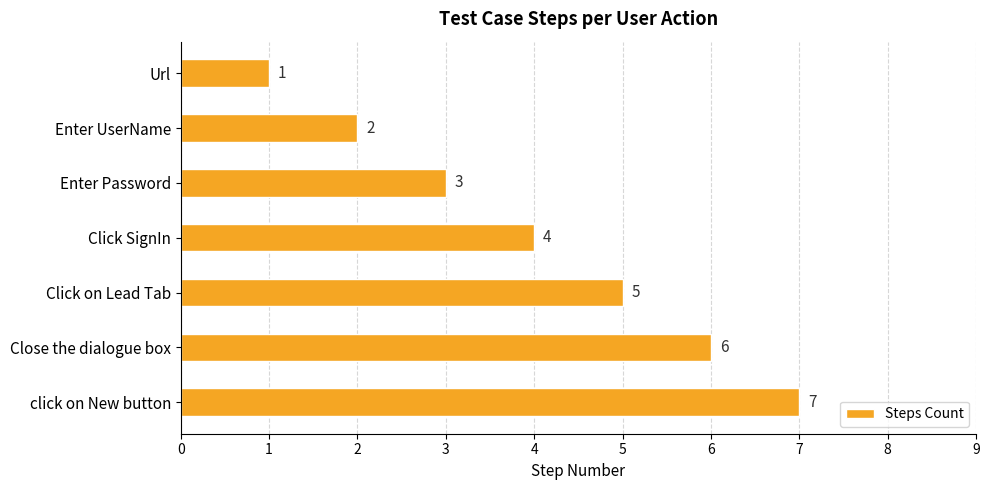

What is the greatest value displayed?

7